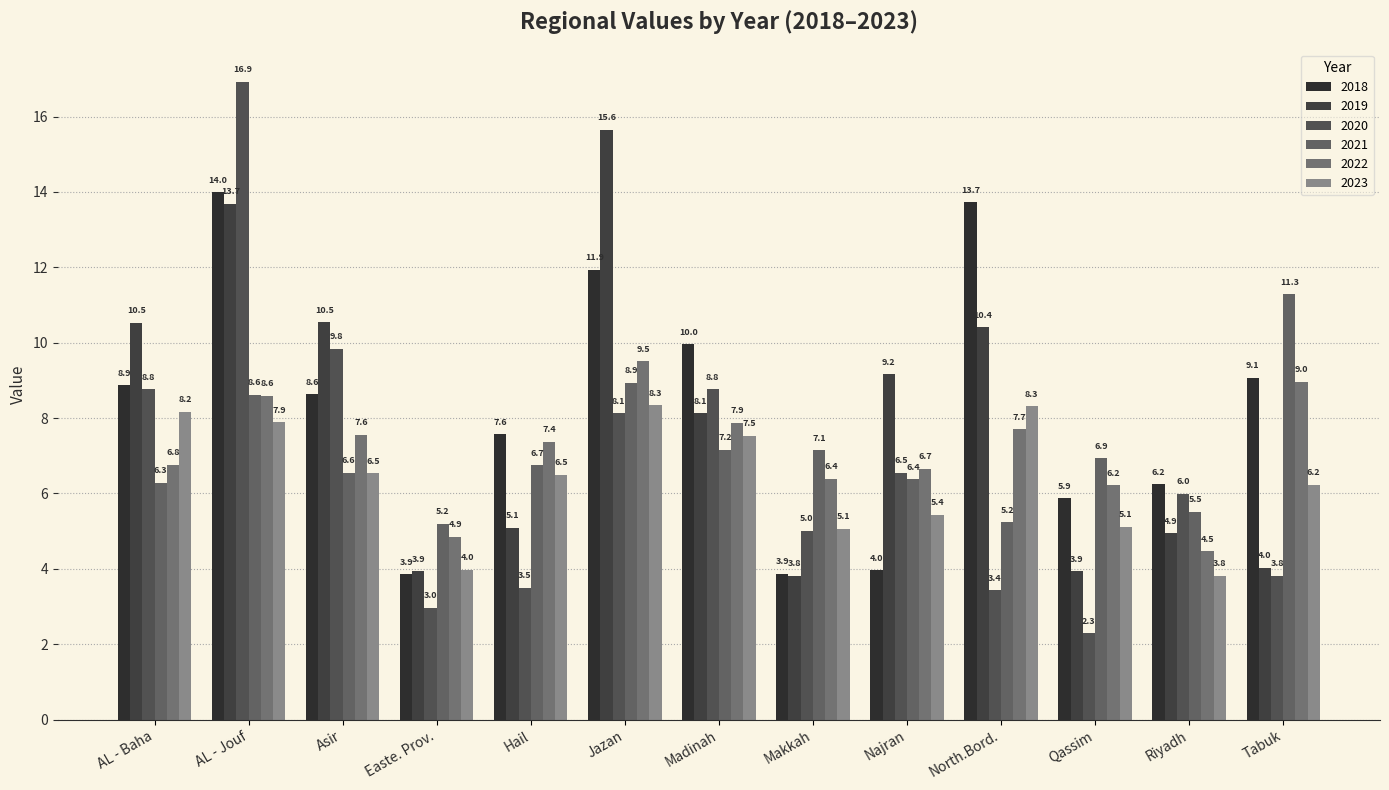

Rank the series by their maximum value, from lowest to highest.

2023, 2022, 2021, 2018, 2019, 2020